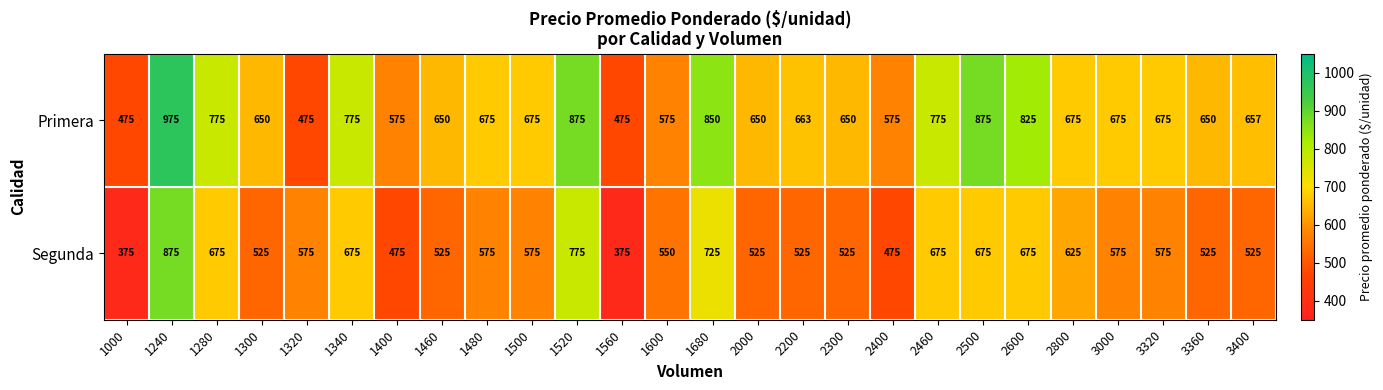

Between 1560 and 2300, which series saw the biggest shift?

Primera